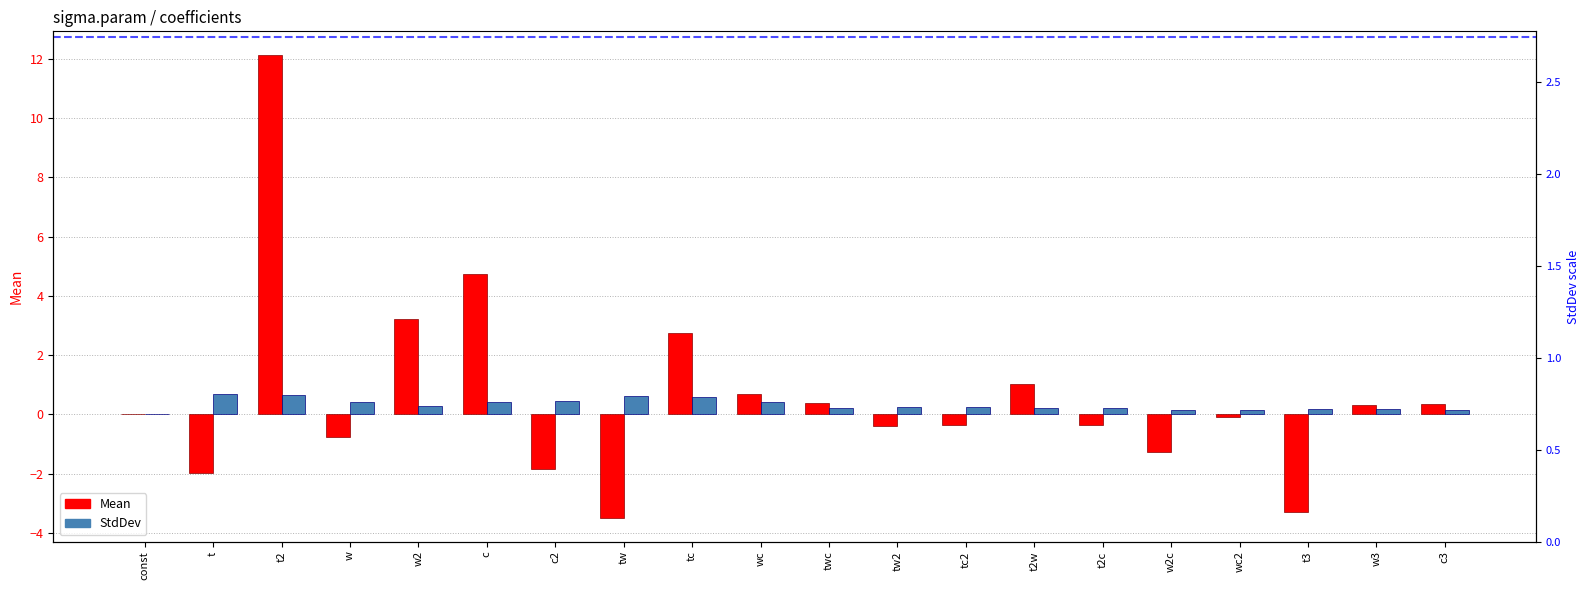

What position from the right is c?

15